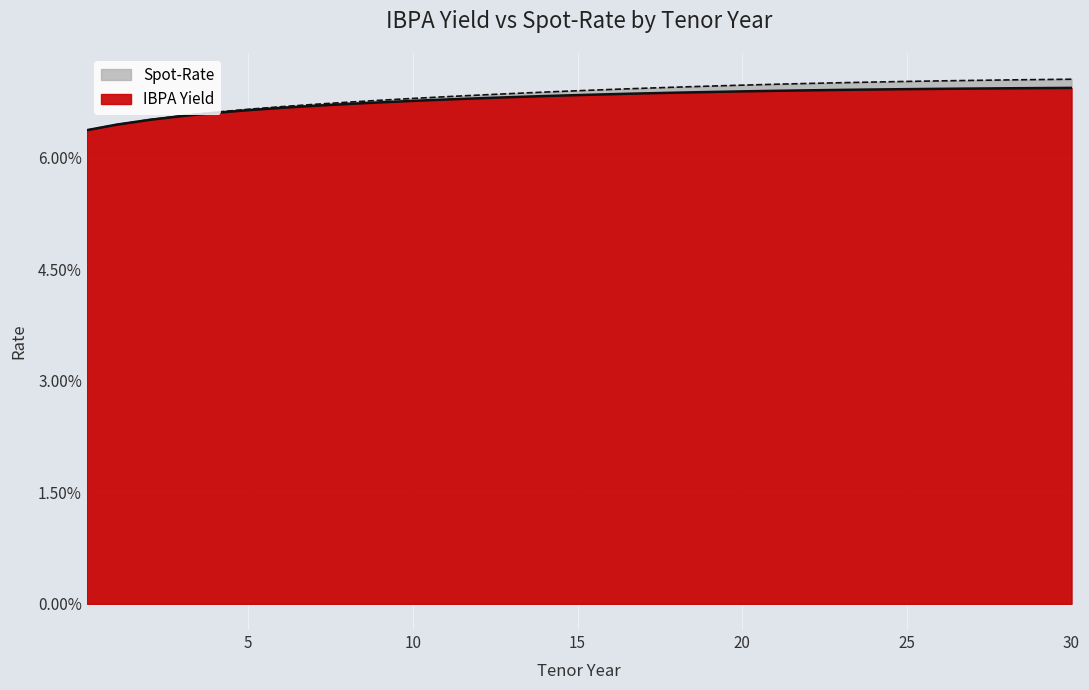

Reading left to right, what are all the values shown in this chart?

IBPA Yield: 0.1=0.1	1=0.1	2=0.1	3=0.1	4=0.1	5=0.1	6=0.1	7=0.1	8=0.1	9=0.1	10=0.1	11=0.1	12=0.1	13=0.1	14=0.1	15=0.1	16=0.1	17=0.1	18=0.1	19=0.1	20=0.1	21=0.1	22=0.1	23=0.1	24=0.1	25=0.1	26=0.1	27=0.1	28=0.1	29=0.1	30=0.1
Spot-Rate: 0.1=0.1	1=0.1	2=0.1	3=0.1	4=0.1	5=0.1	6=0.1	7=0.1	8=0.1	9=0.1	10=0.1	11=0.1	12=0.1	13=0.1	14=0.1	15=0.1	16=0.1	17=0.1	18=0.1	19=0.1	20=0.1	21=0.1	22=0.1	23=0.1	24=0.1	25=0.1	26=0.1	27=0.1	28=0.1	29=0.1	30=0.1